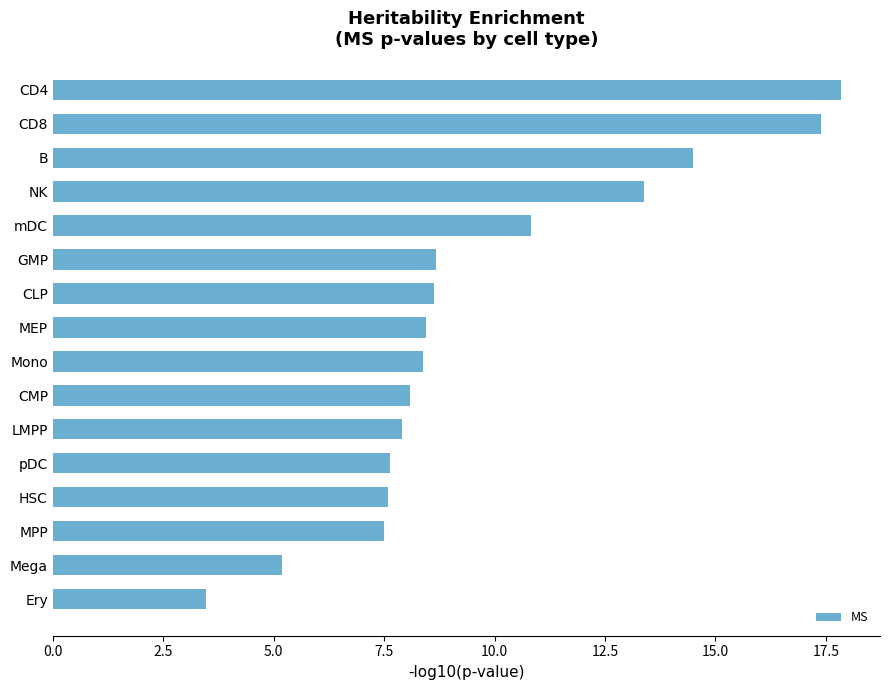

What is the label of the 2nd bar from the top?

CD8